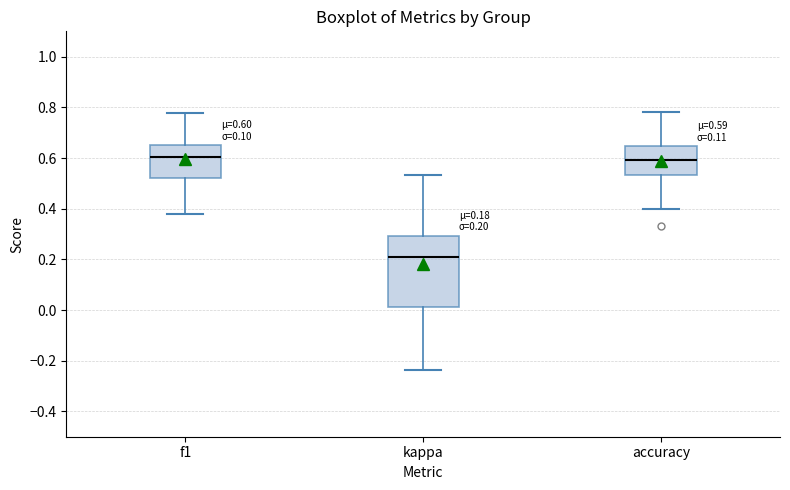

Which box is the tallest, from its lower edge to its upper edge?

kappa